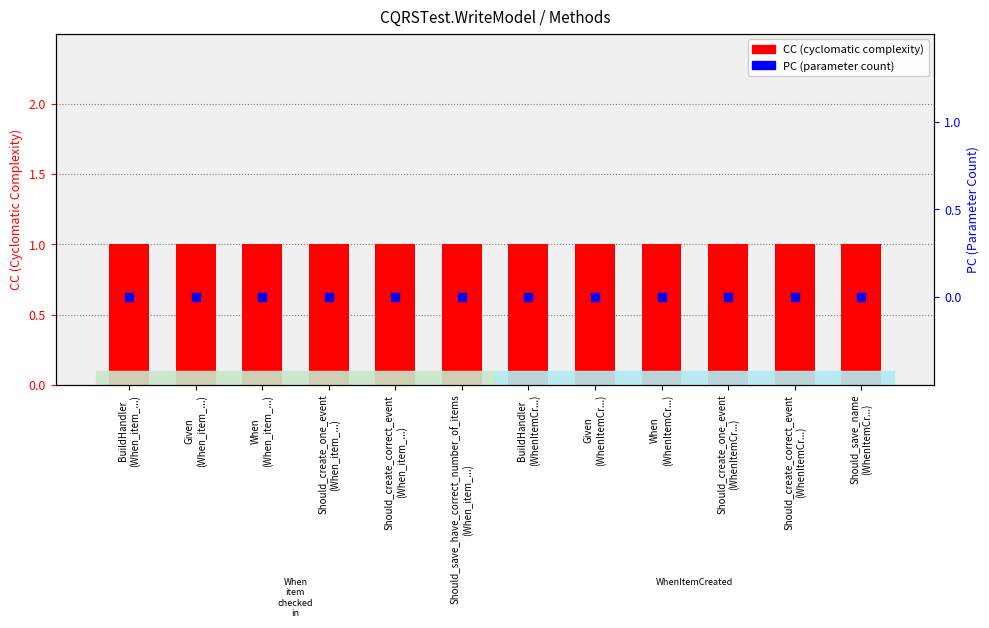

What is the total value across all series at BuildHandler
(When_item_...)?

1